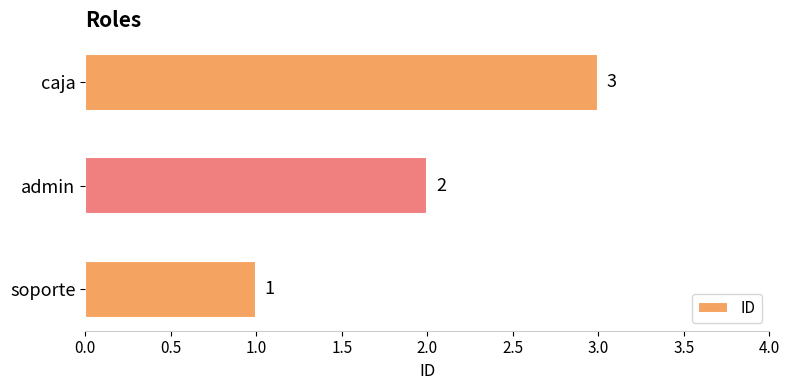

Which category has the lowest value across all series?

soporte